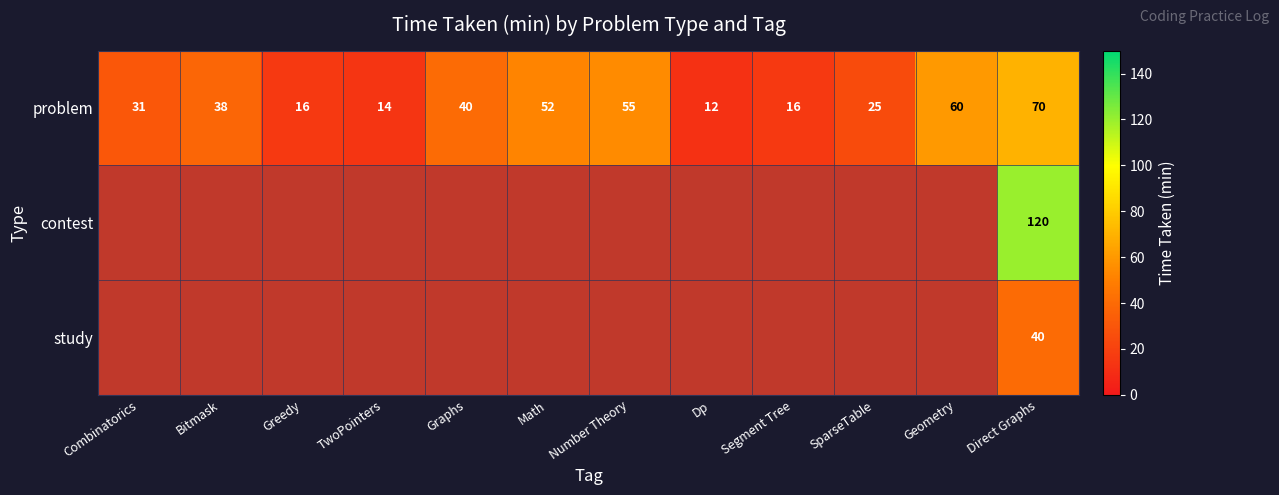

True or false: problem has a value of 13.6 at Graphs.

False